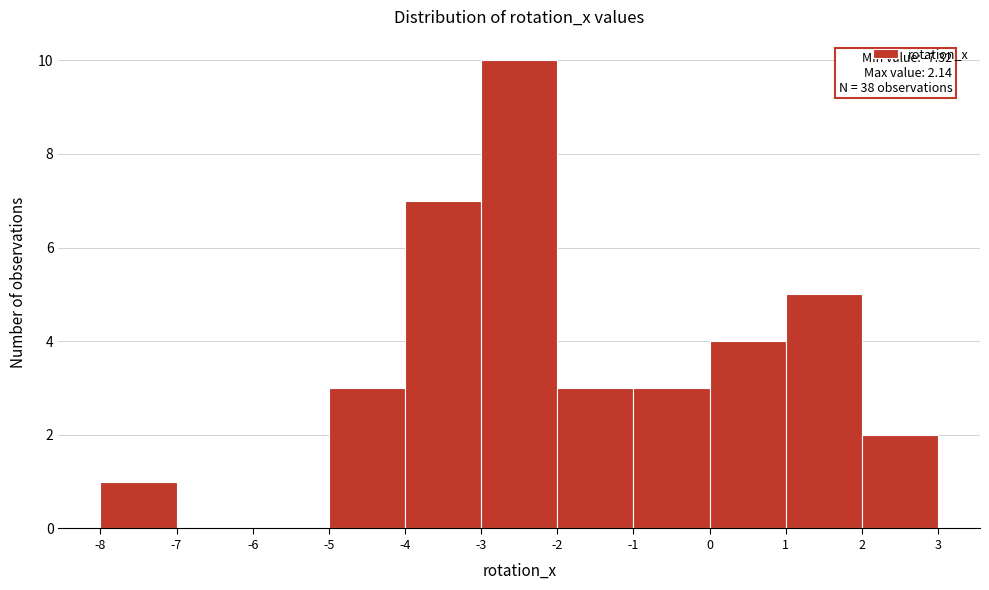

Which range on the x-axis has the tallest bar?

-3 to -2